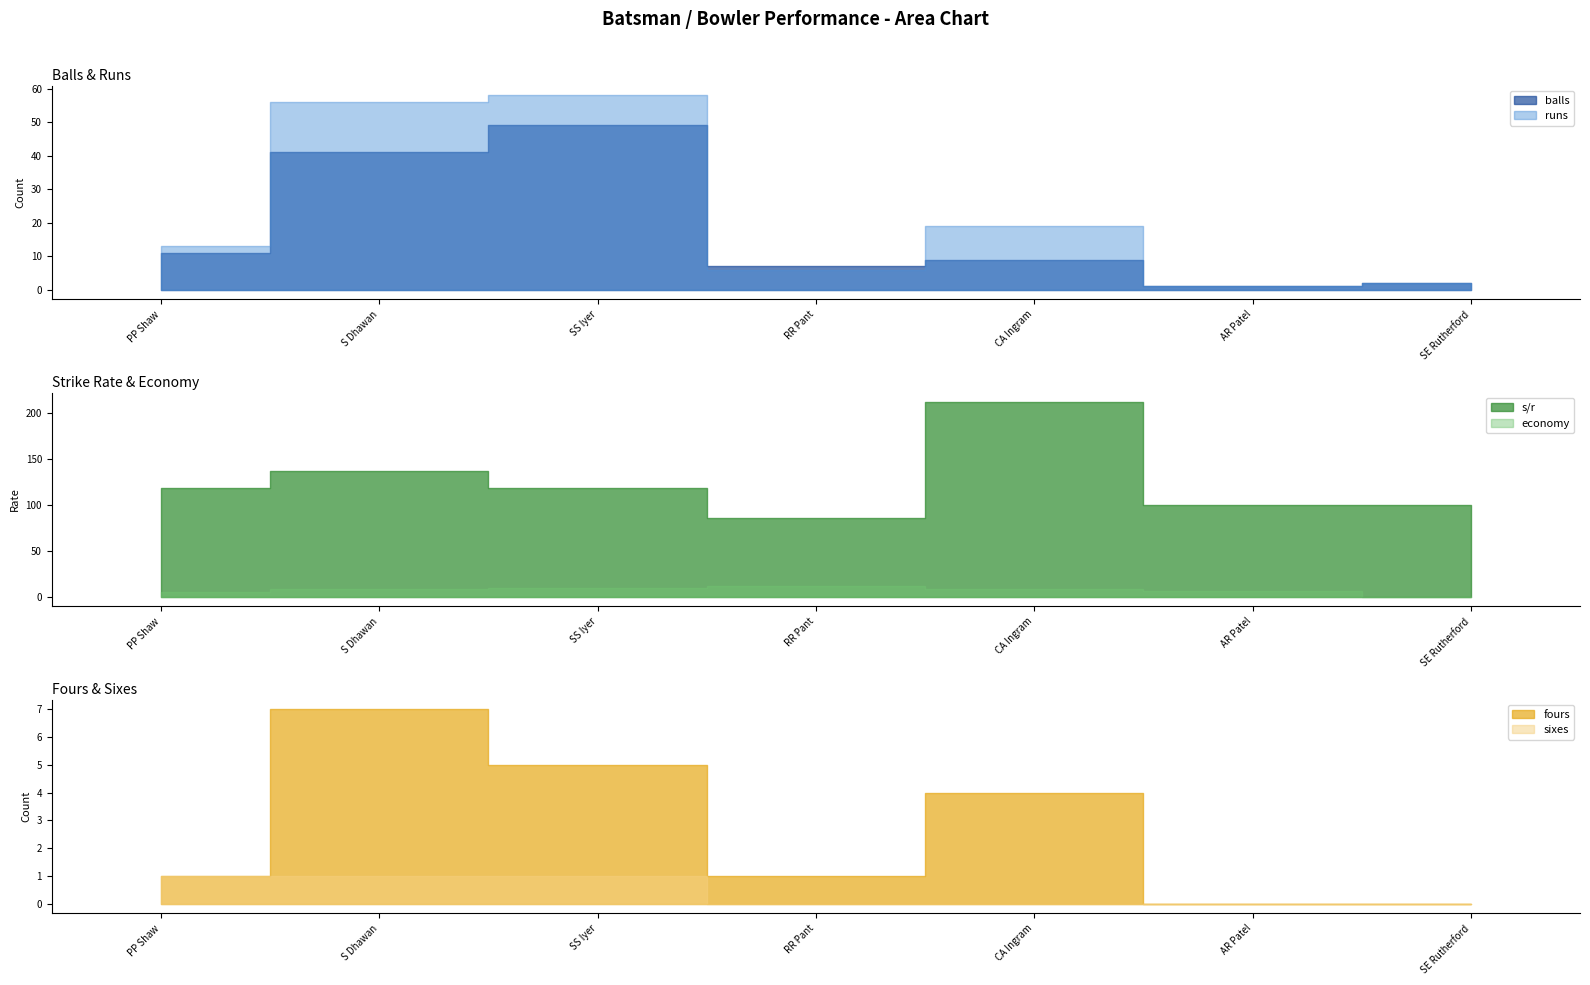

True or false: s/r and sixes intersect in this chart.

False